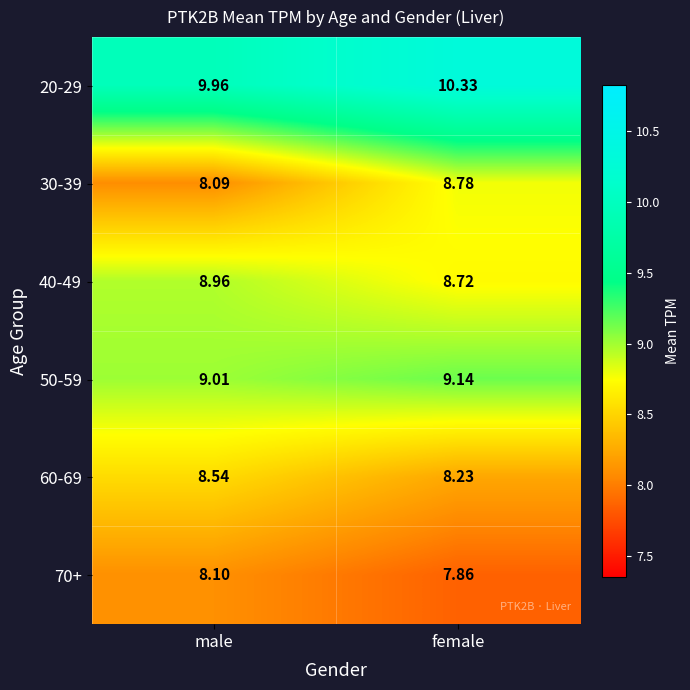

Which series has the widest spread of values?

30-39